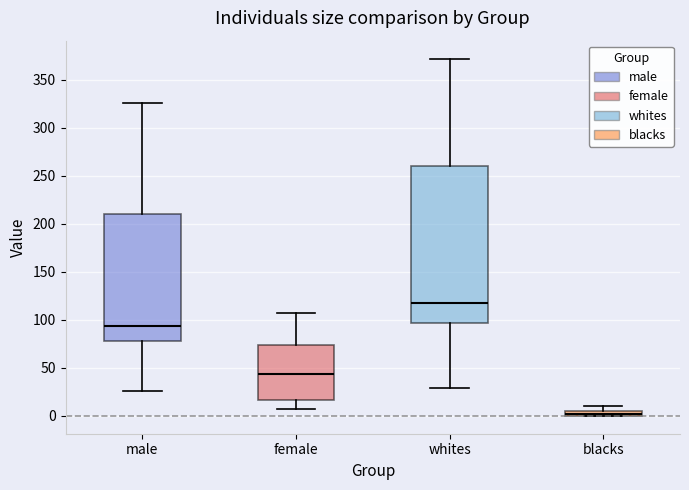

Comparing the boxes themselves (not the whiskers), which one is the tallest?

whites